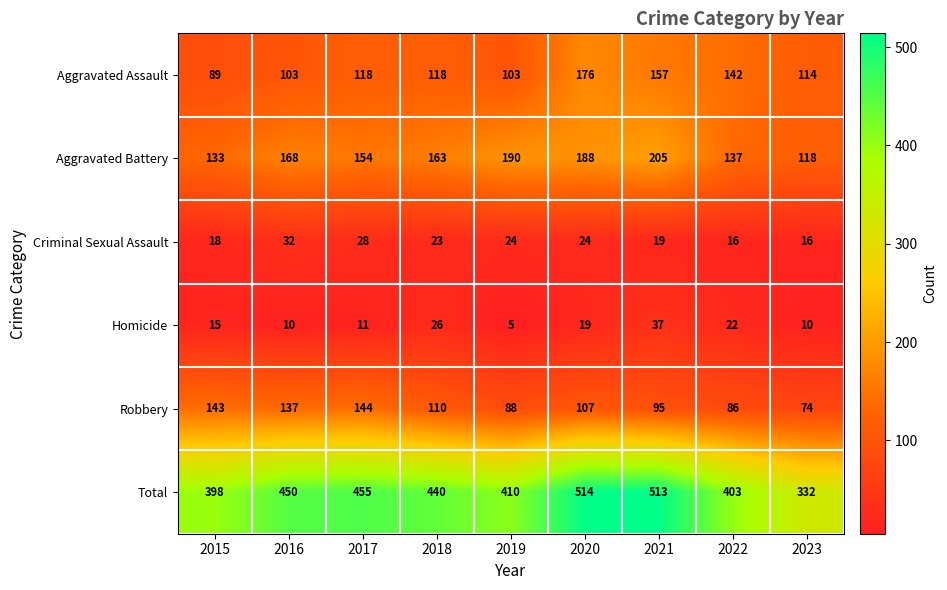

The Aggravated Battery series shows 133 at 2015. True or false?

True